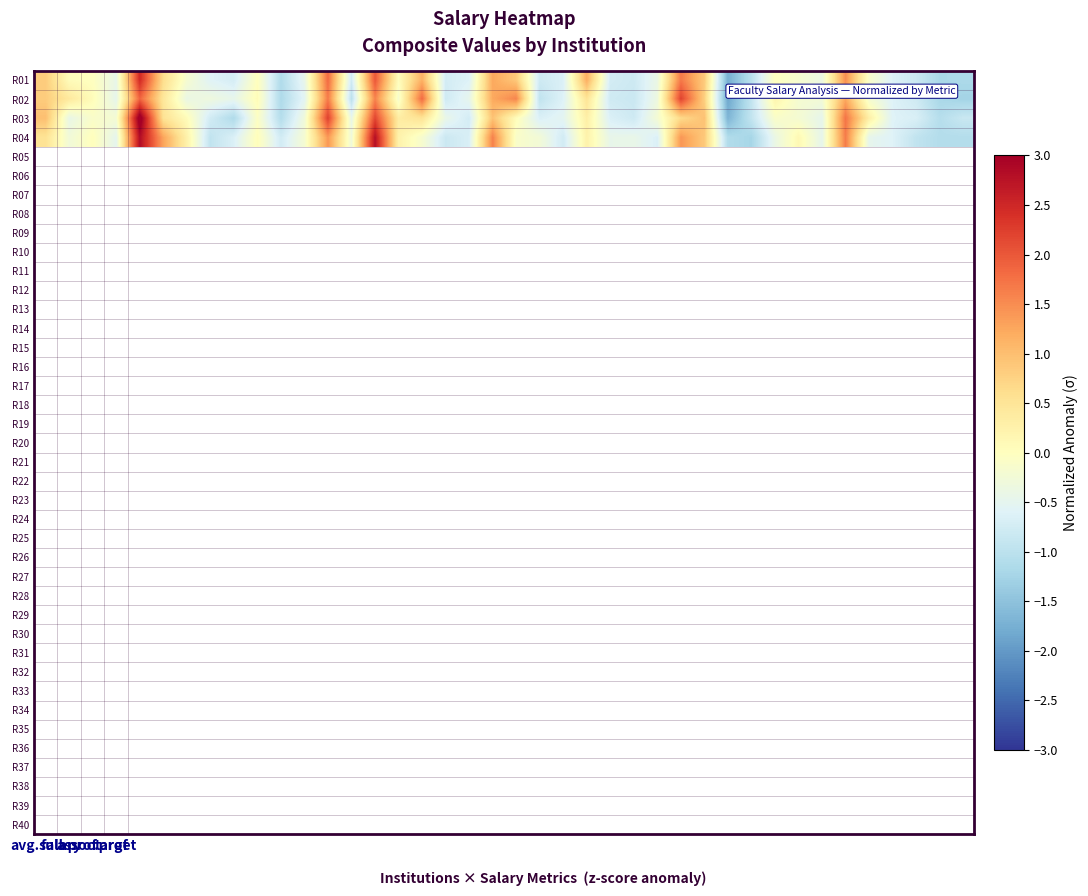

How many categories are shown in the chart?

40